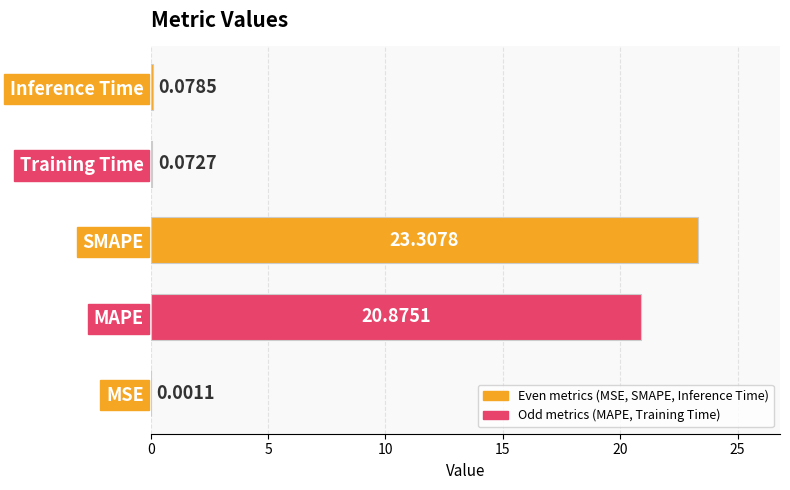

Count the number of data series in this chart.

1